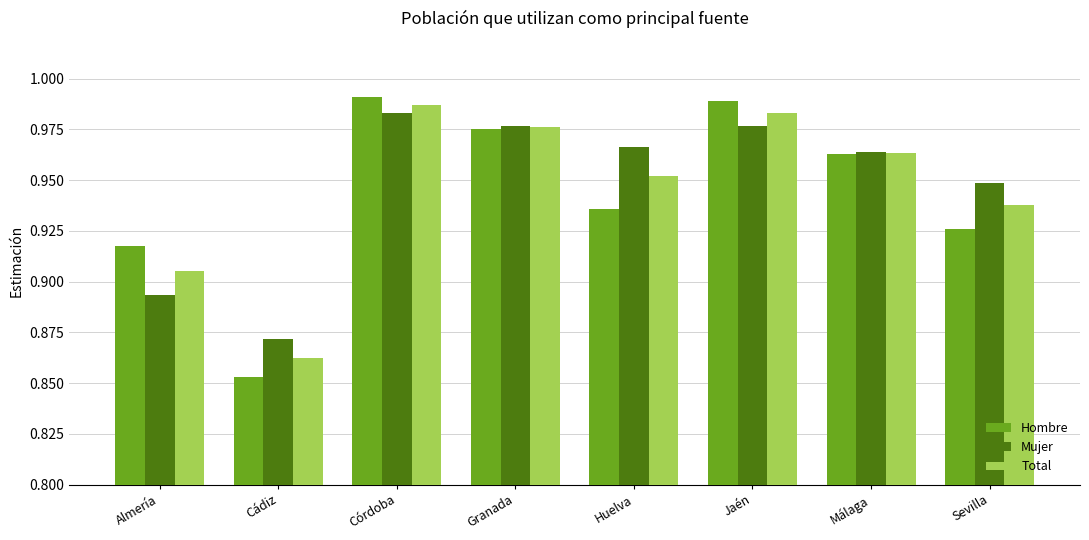

At which category is the sum across all series the highest?

Córdoba